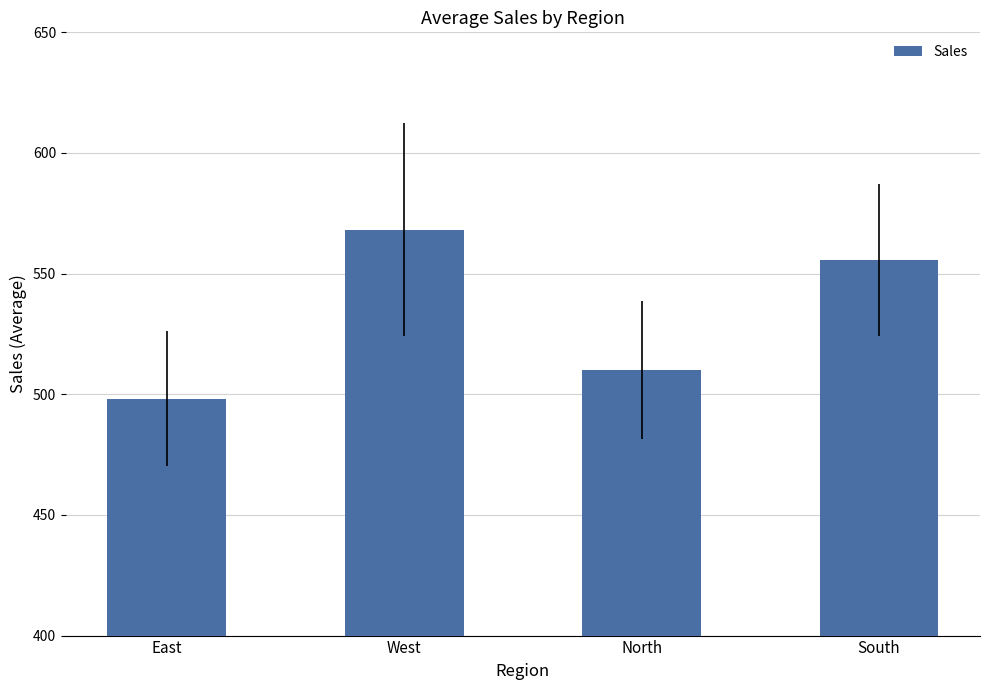

At which label is the value closest to 533?

South